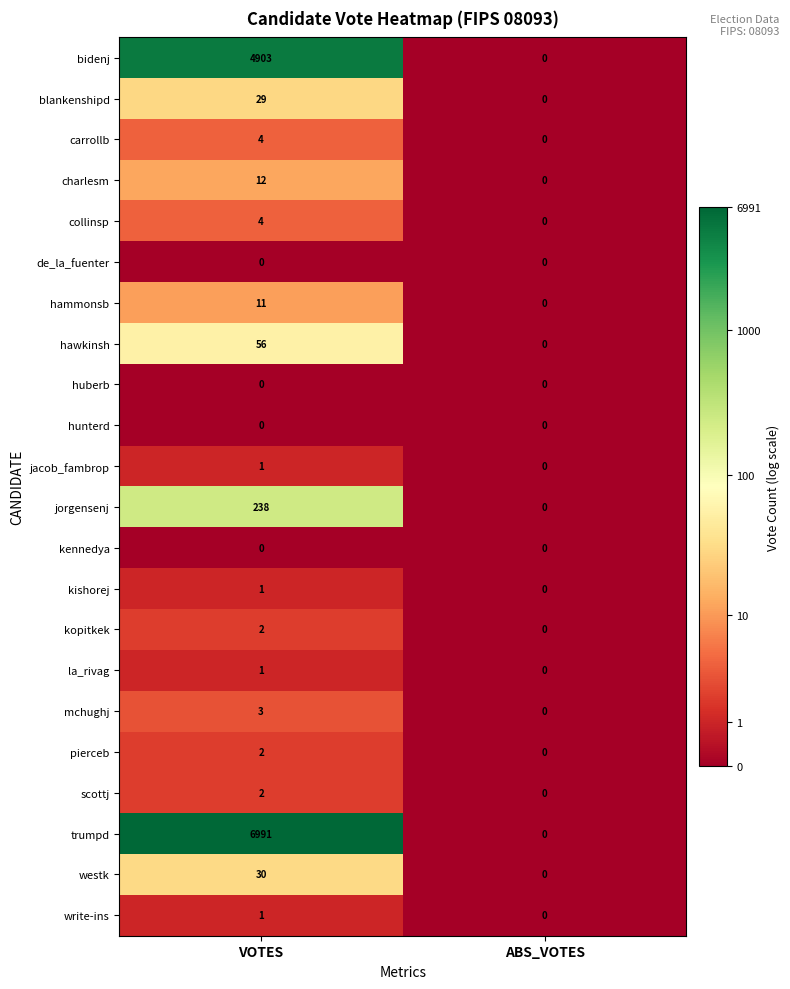

What is the difference between the maximum and minimum values in the westk series?

30